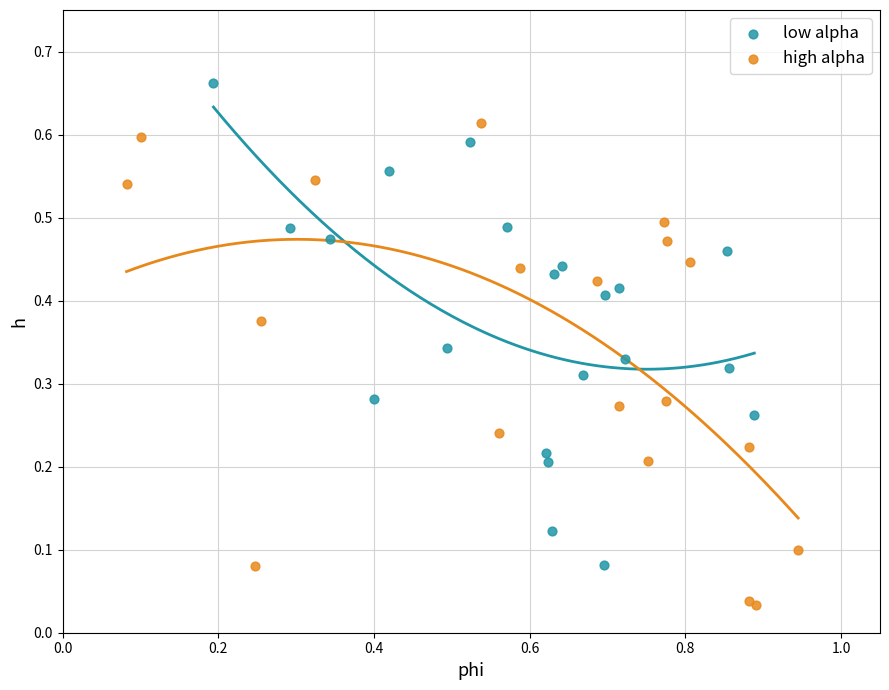

What are all the series names shown in the legend?

low alpha, high alpha